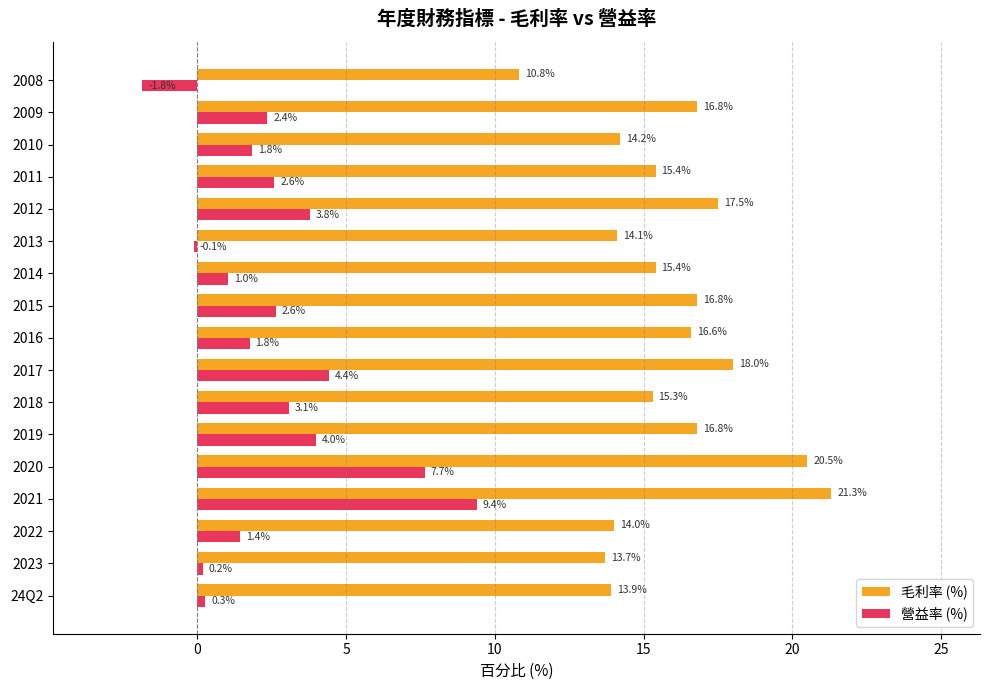

At 2020, list the series in order from smallest to largest.

營益率 (%), 毛利率 (%)